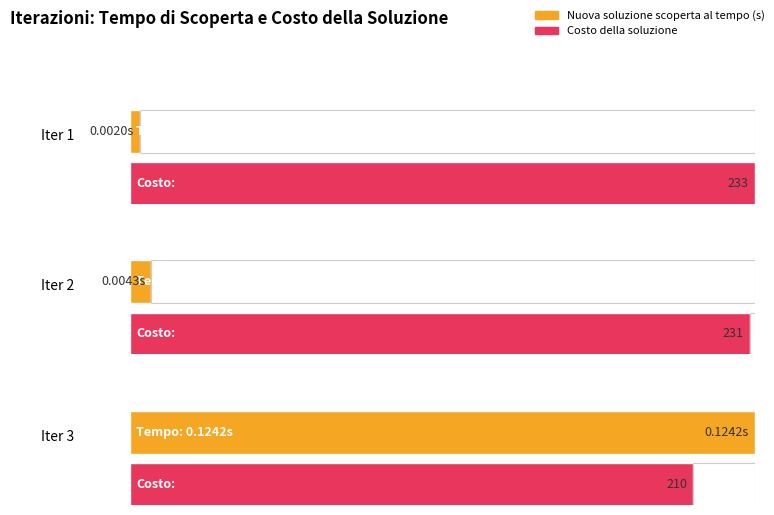

Which series has the widest spread of values?

Costo della soluzione